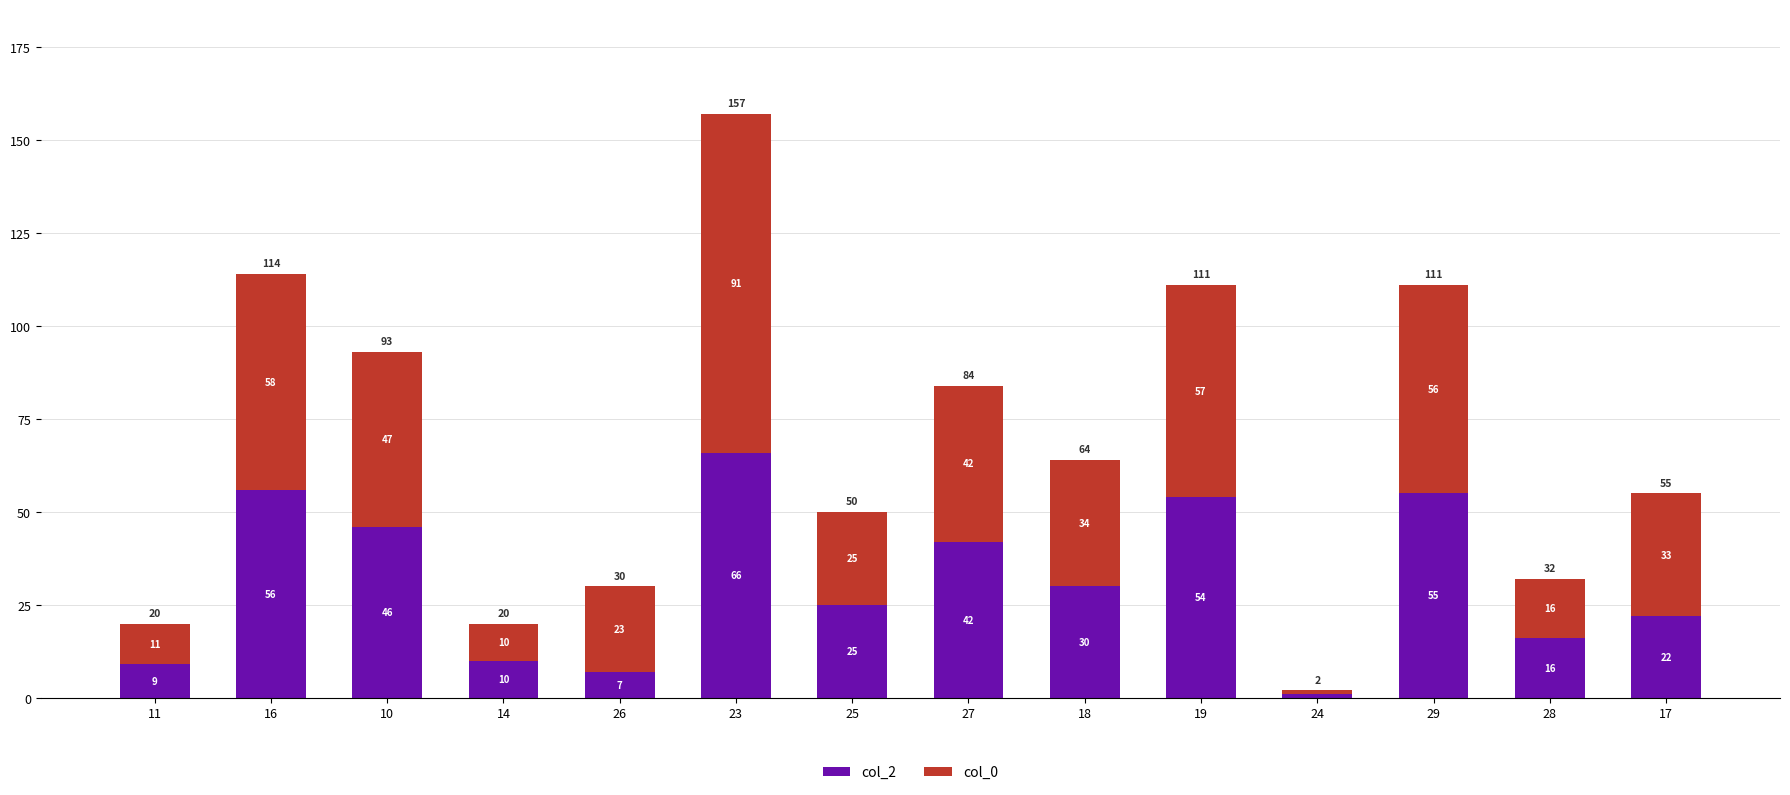

How many data points does each series have?

14